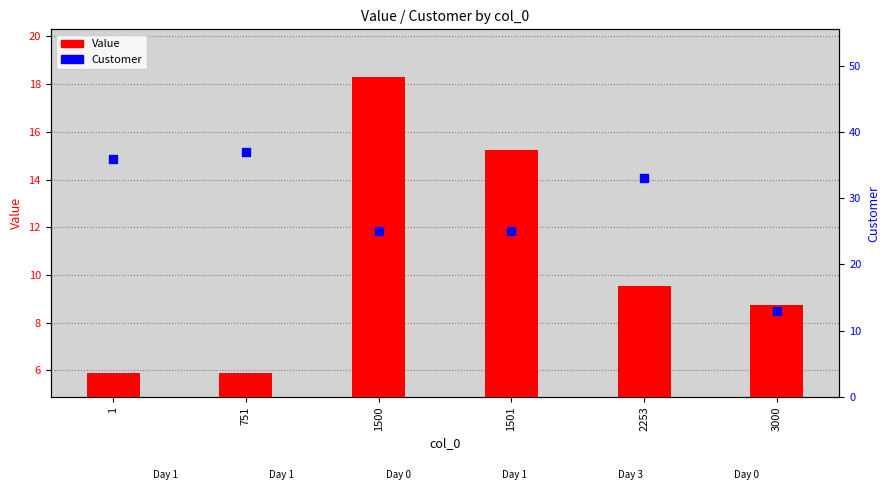

At how many categories does at least one series exceed 12?

6